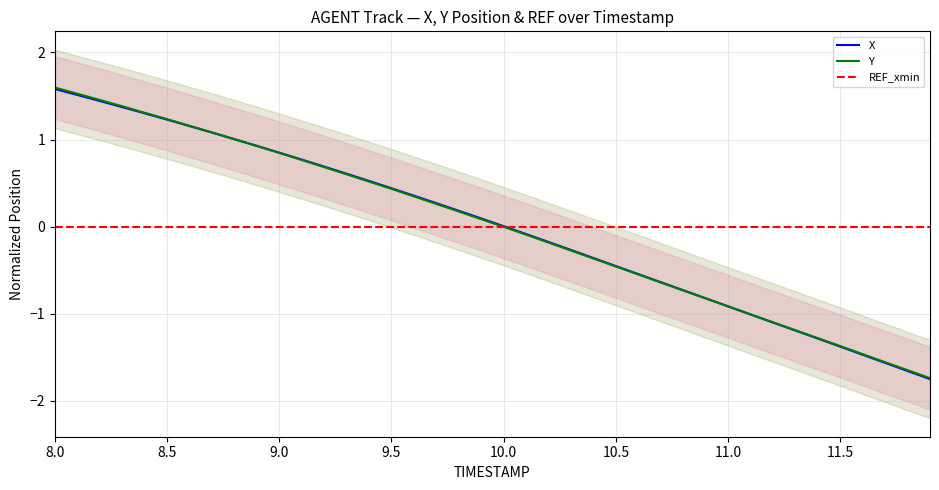

What is the highest value of the Y series?

1.6